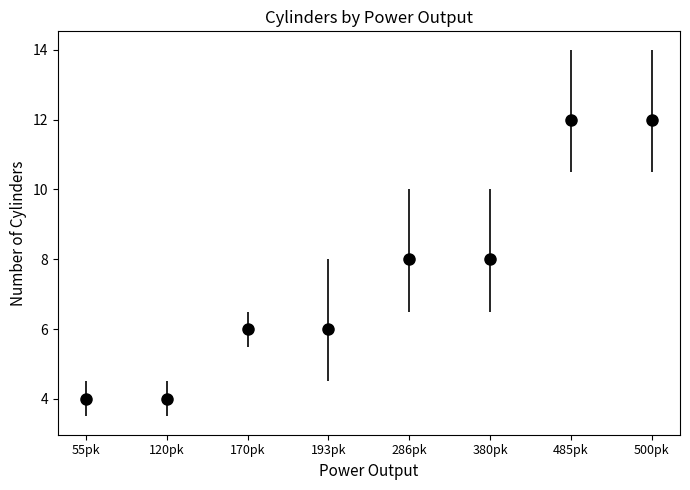

What is the change in value from 55pk to 500pk?

+8